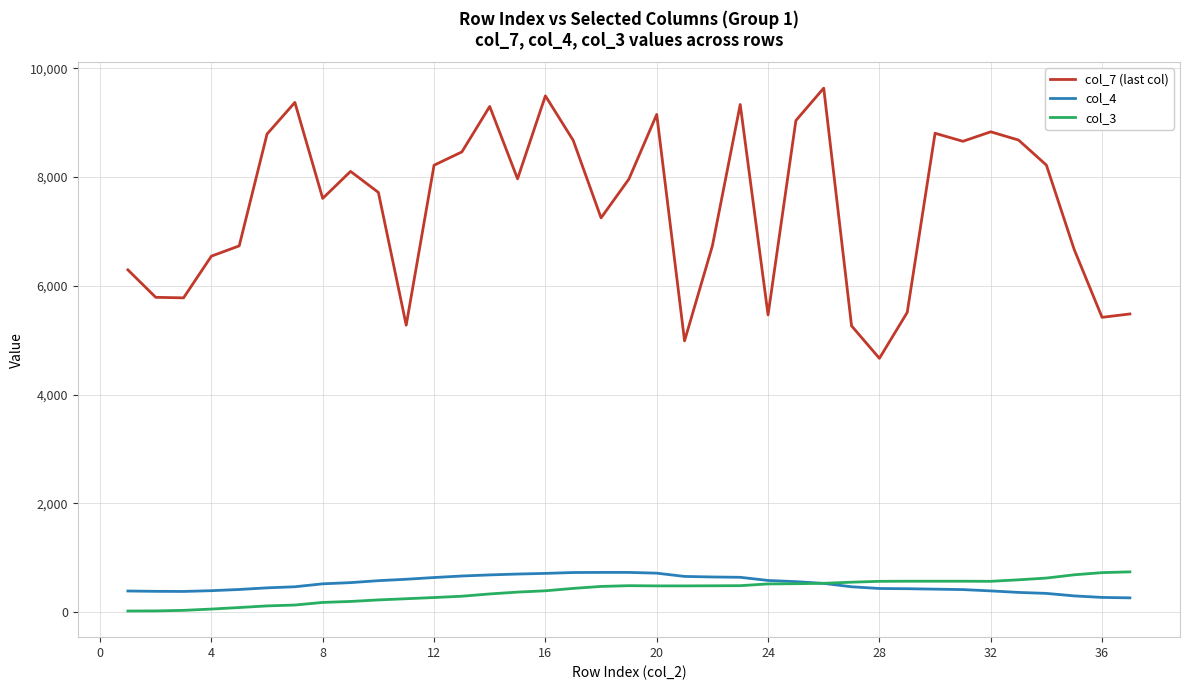

At how many categories does at least one series exceed 6448?

26